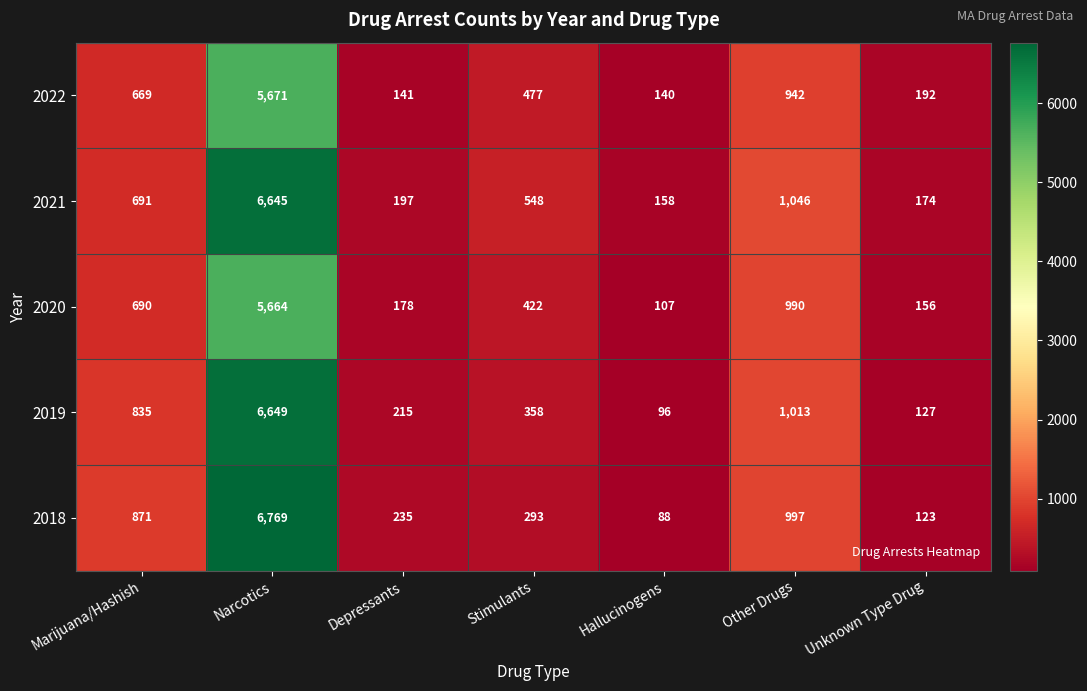

Count the number of data series in this chart.

5